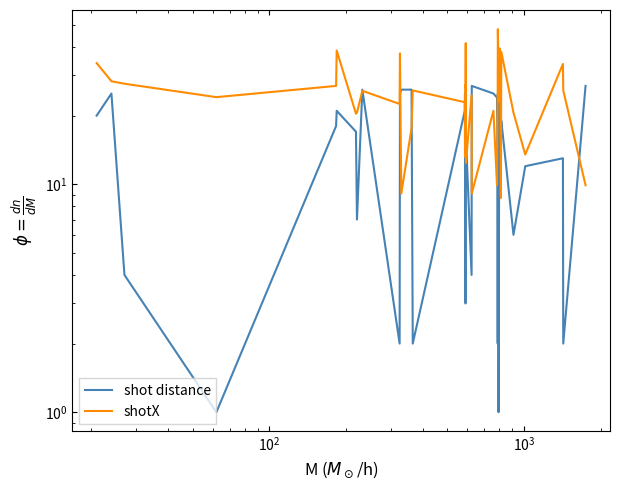

The shotX series shows 17.5 at $\mathdefault{10^{1}}$. True or false?

False